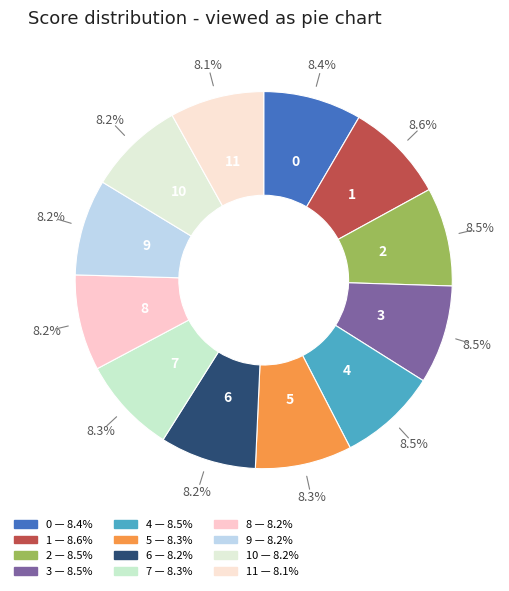

Which category has the biggest portion of the pie?

1